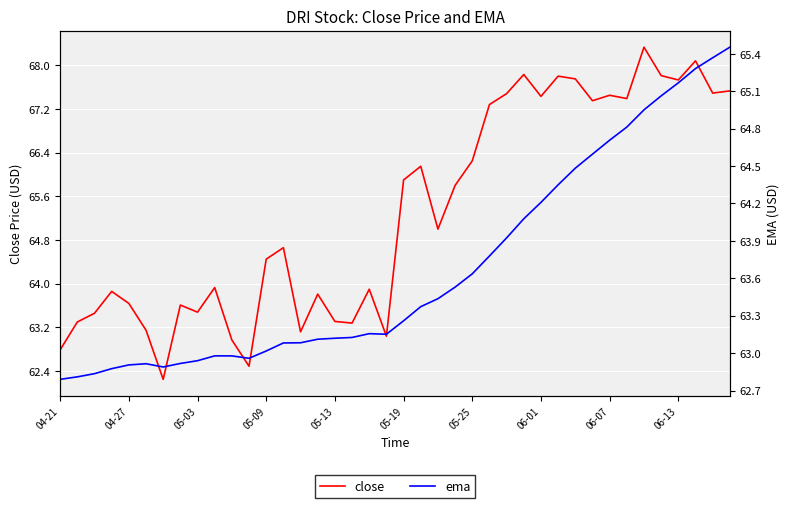

What are all the series names shown in the legend?

close, ema